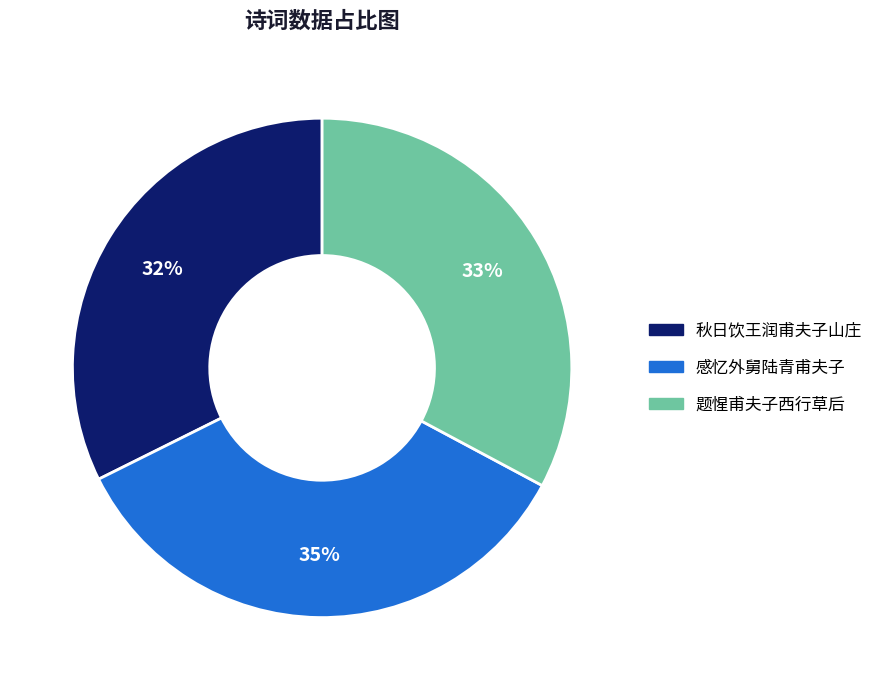

Is it true that 感忆外舅陆青甫夫子 is 35% of the pie?

True